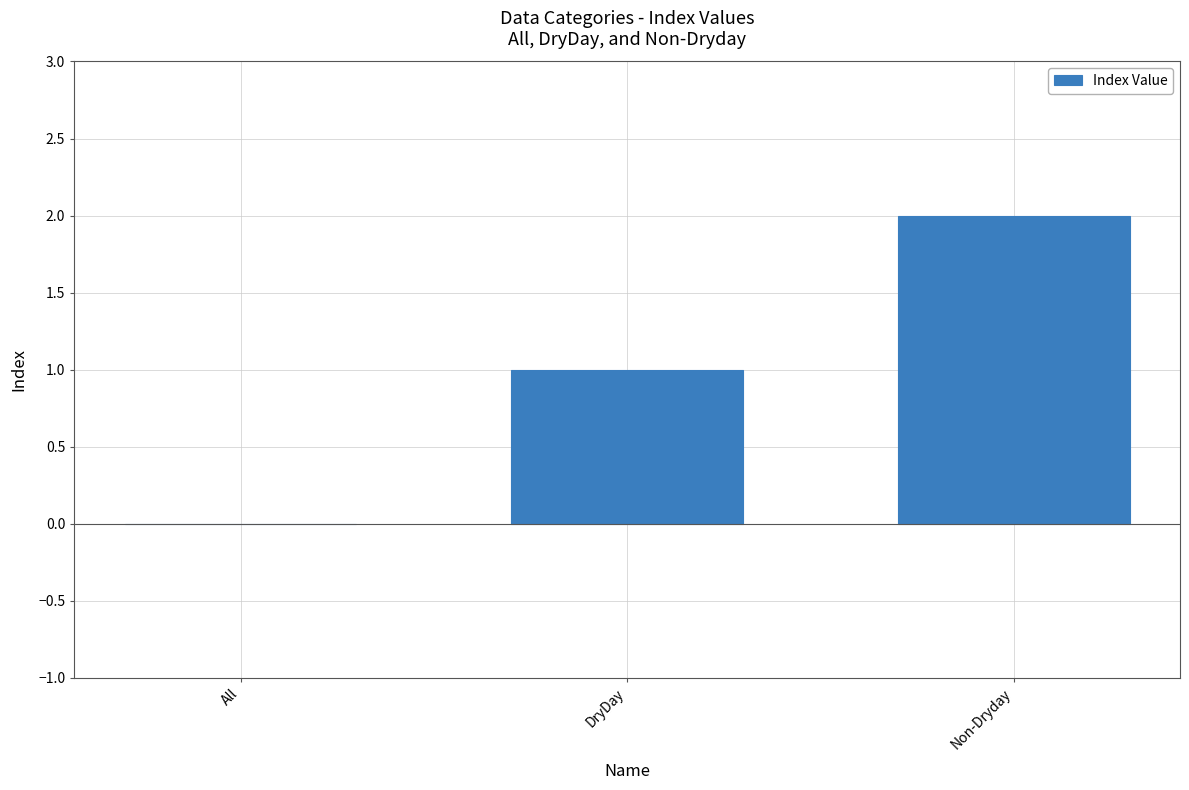

Is it true that the value at Non-Dryday is 1?

False